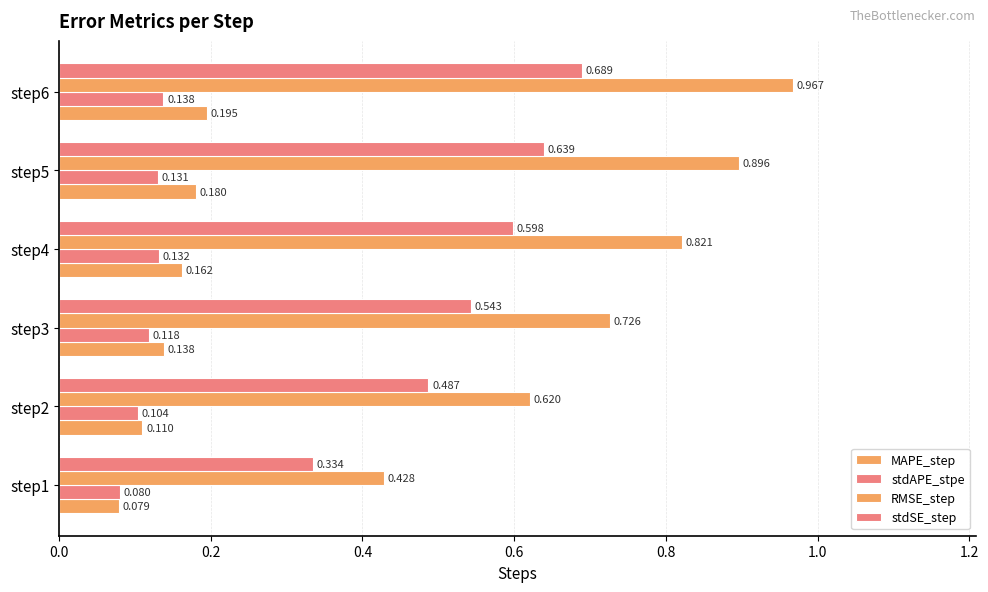

What is the average value of the stdSE_step series?

0.5